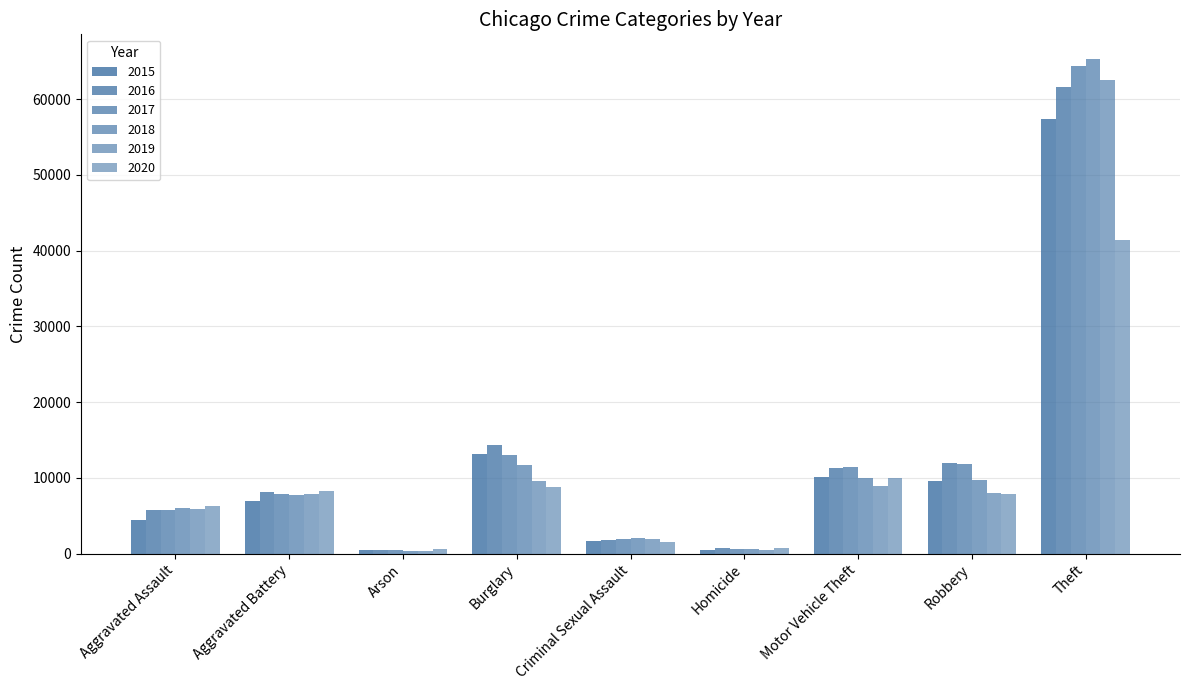

How many categories are shown in the chart?

9